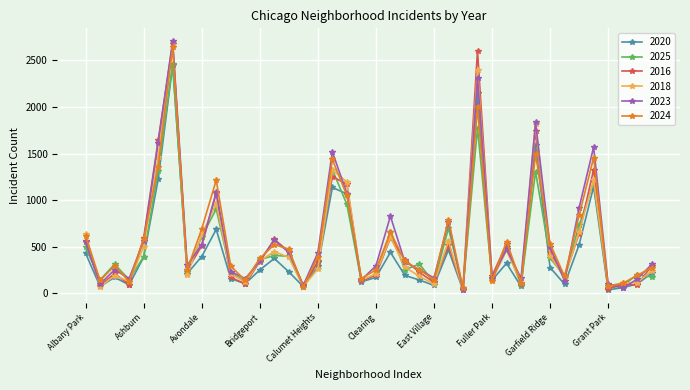

At how many categories does at least one series exceed 1373?

6